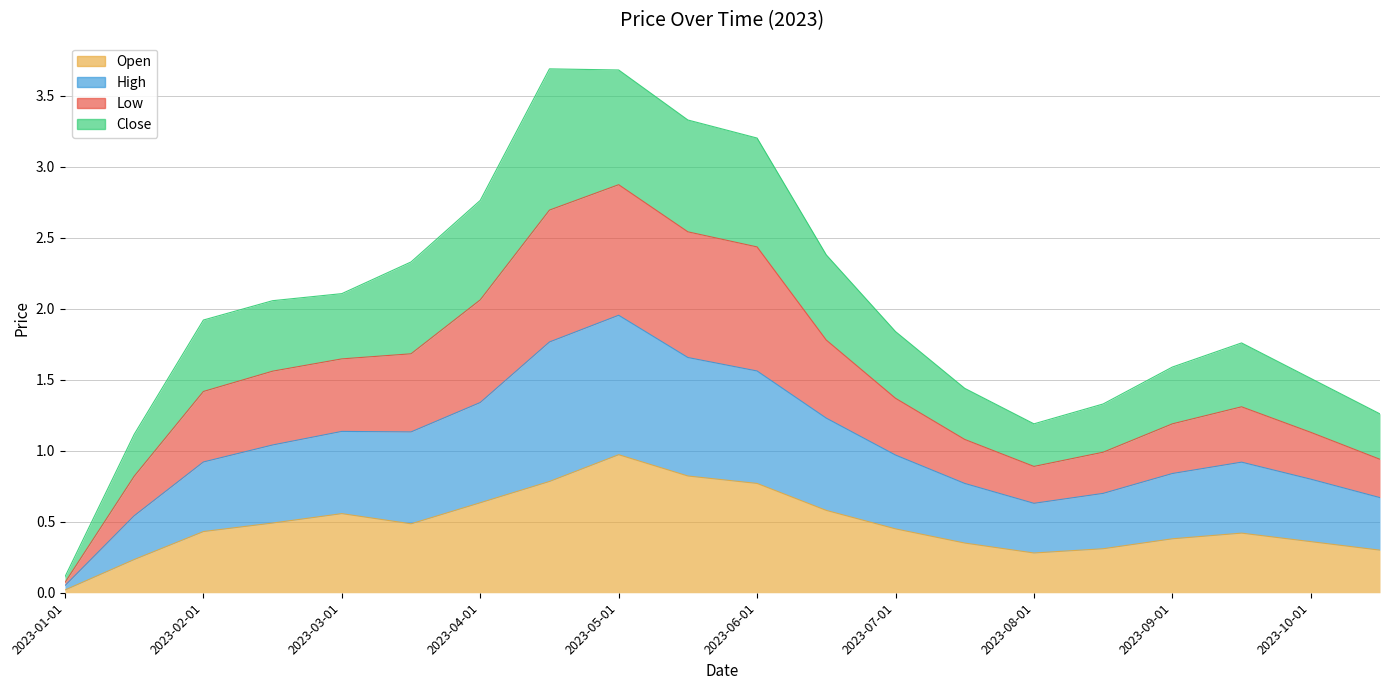

What is the maximum value for Open?

1.0